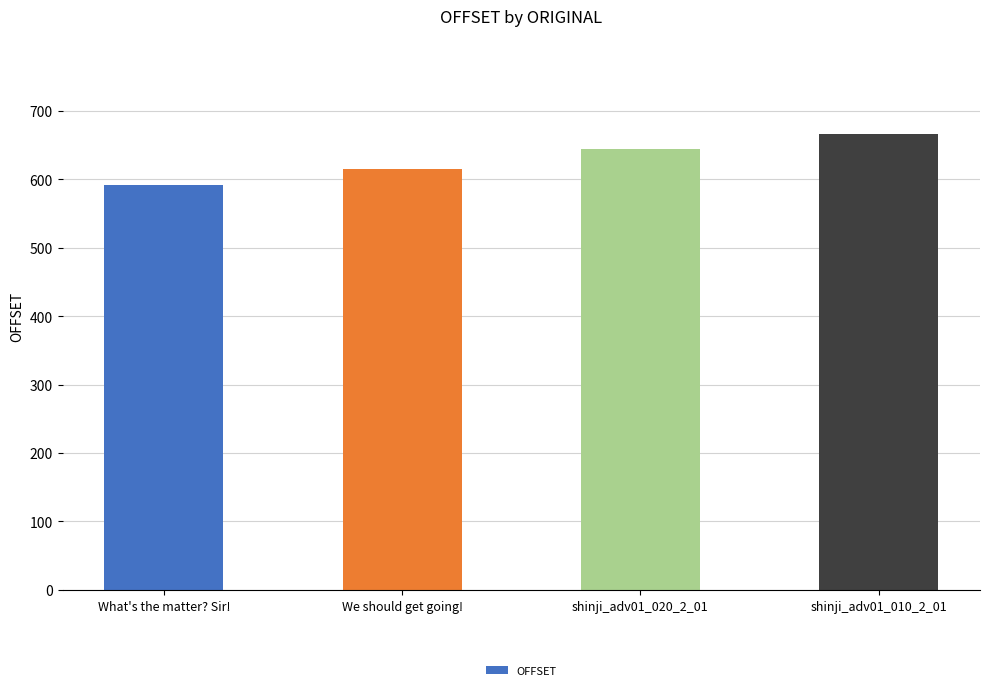

What is the difference between the second highest and minimum values?

53